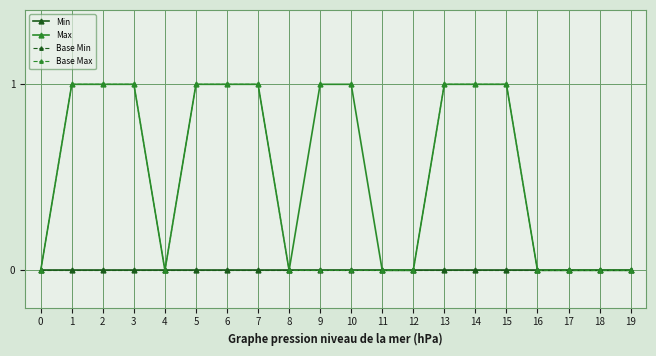

List the series in order of their peak value, highest first.

Max, Base Max, Min, Base Min